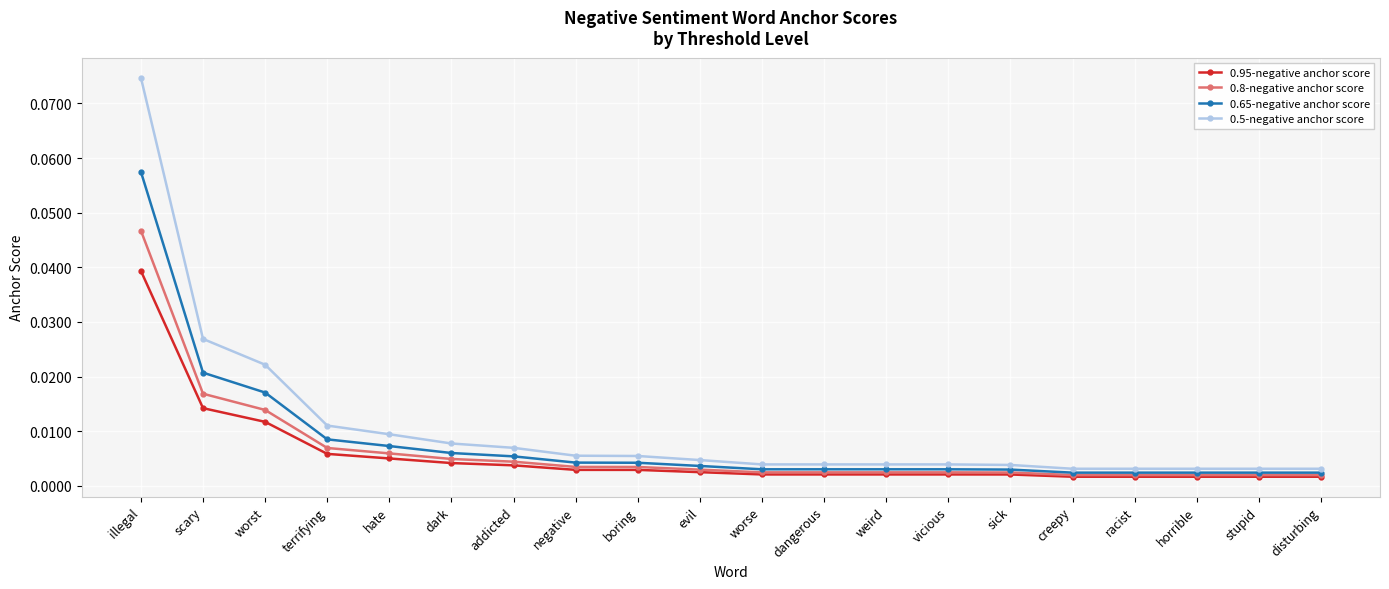

List the series in order of their peak value, lowest first.

0.95-negative anchor score, 0.8-negative anchor score, 0.65-negative anchor score, 0.5-negative anchor score